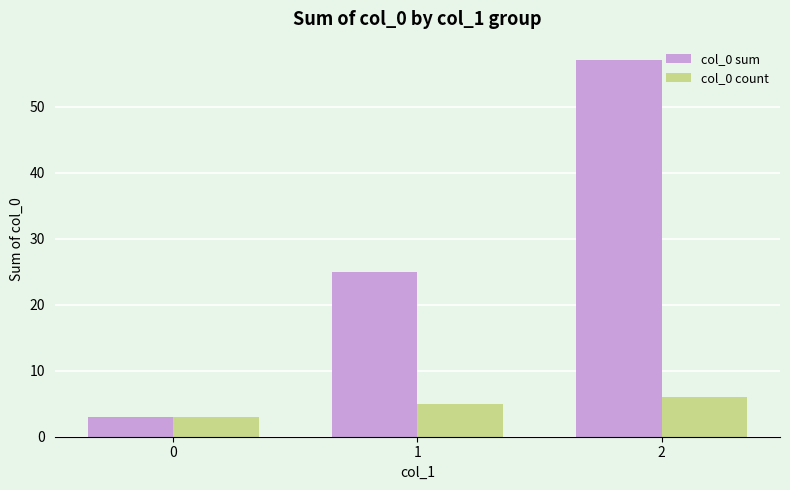

What is the sum of the col_0 sum values at 1 and 0?

28